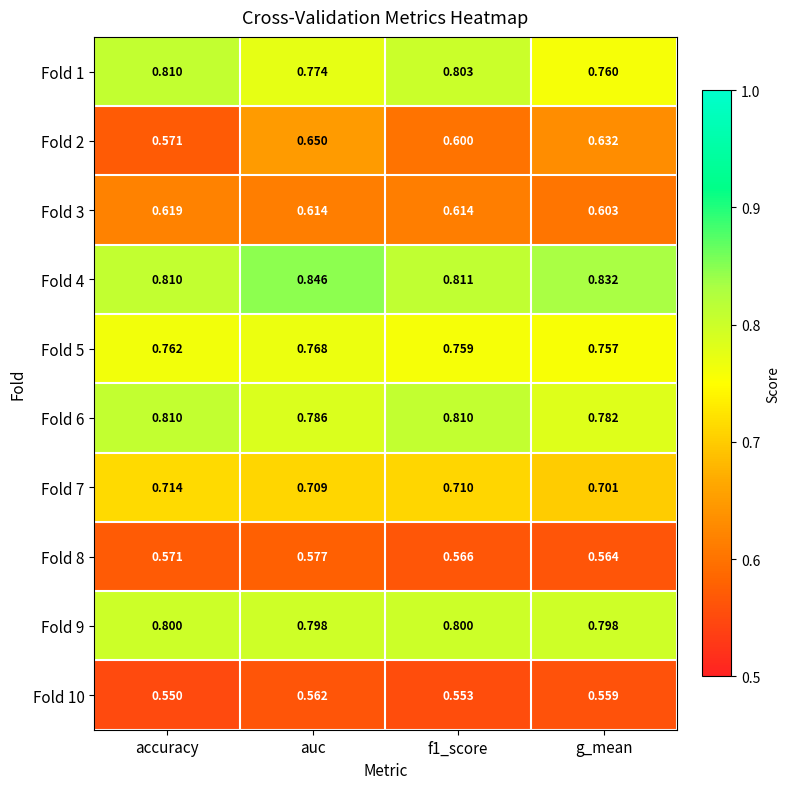

Which series has the largest range (max minus min)?

Fold 2